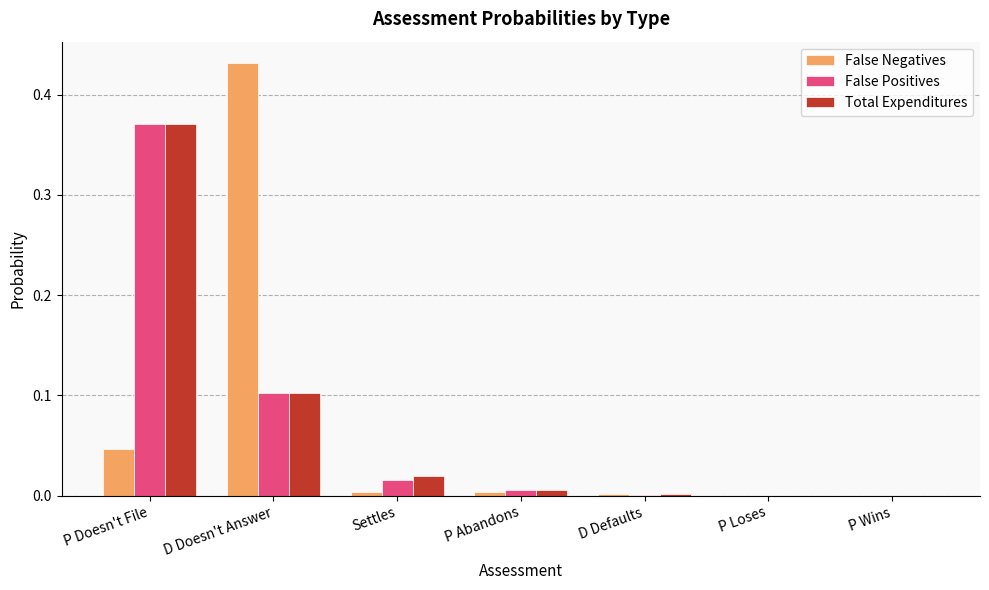

At which category does the chart reach its peak across all series?

D Doesn't Answer